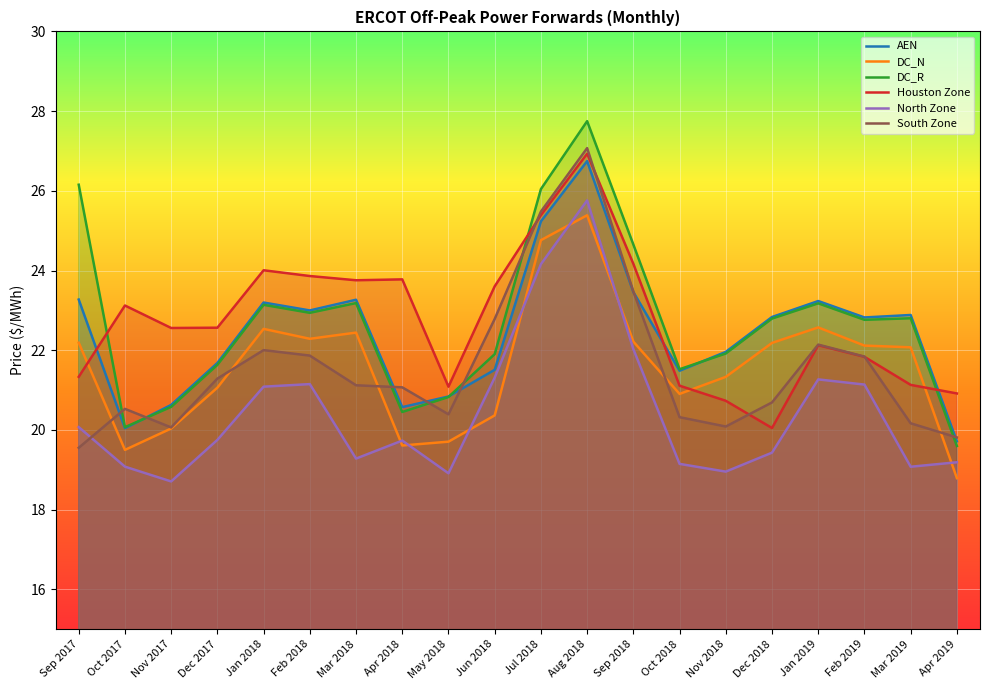

What is the maximum value shown in the chart?

27.7